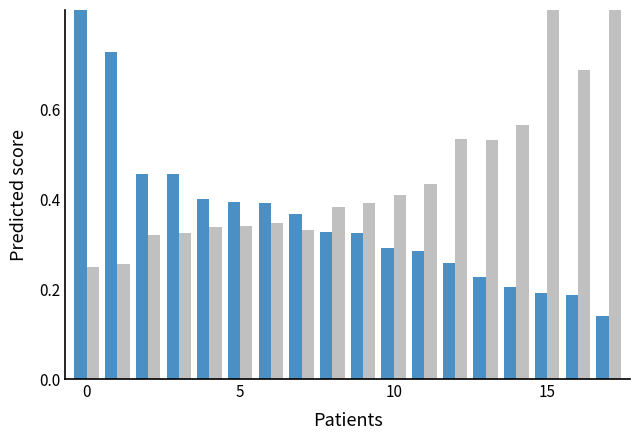

The Odd_H_FT series shows 0.4 at 16. True or false?

False